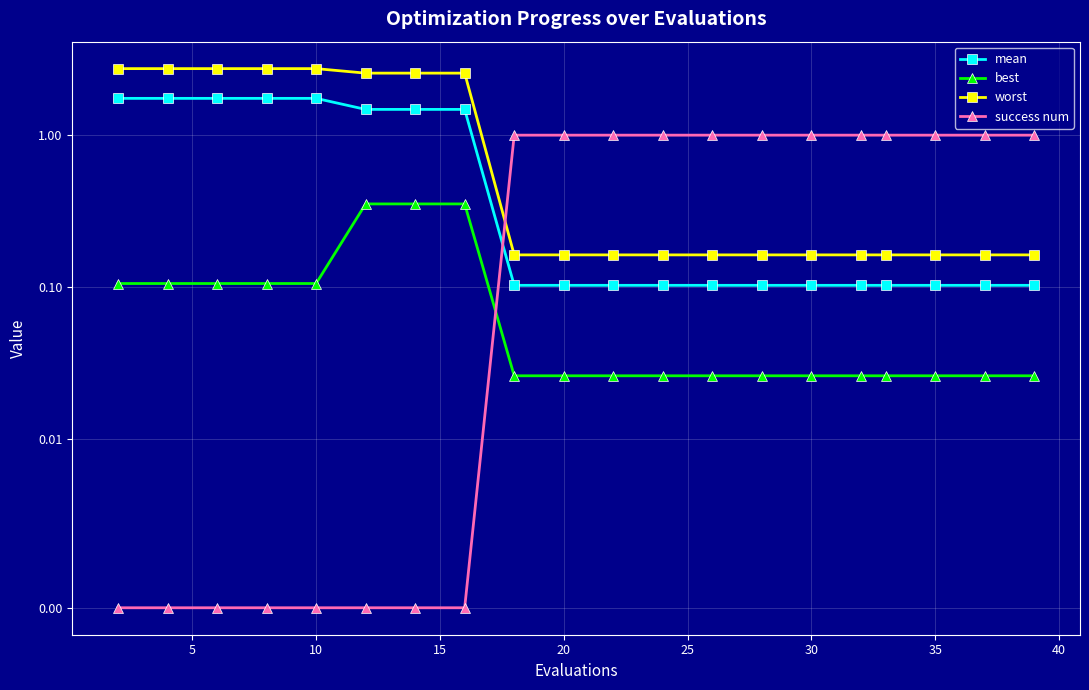

Reading left to right, list all the values displayed in this chart.

mean: 1.7	1.7	1.7	1.7	1.7	1.5	1.5	1.5	0.1	0.1	0.1	0.1	0.1	0.1	0.1	0.1	0.1	0.1	0.1	0.1
best: 0.1	0.1	0.1	0.1	0.1	0.4	0.4	0.4	0.0	0.0	0.0	0.0	0.0	0.0	0.0	0.0	0.0	0.0	0.0	0.0
worst: 2.7	2.7	2.7	2.7	2.7	2.6	2.6	2.6	0.2	0.2	0.2	0.2	0.2	0.2	0.2	0.2	0.2	0.2	0.2	0.2
success num: 0.0	0.0	0.0	0.0	0.0	0.0	0.0	0.0	1.0	1.0	1.0	1.0	1.0	1.0	1.0	1.0	1.0	1.0	1.0	1.0